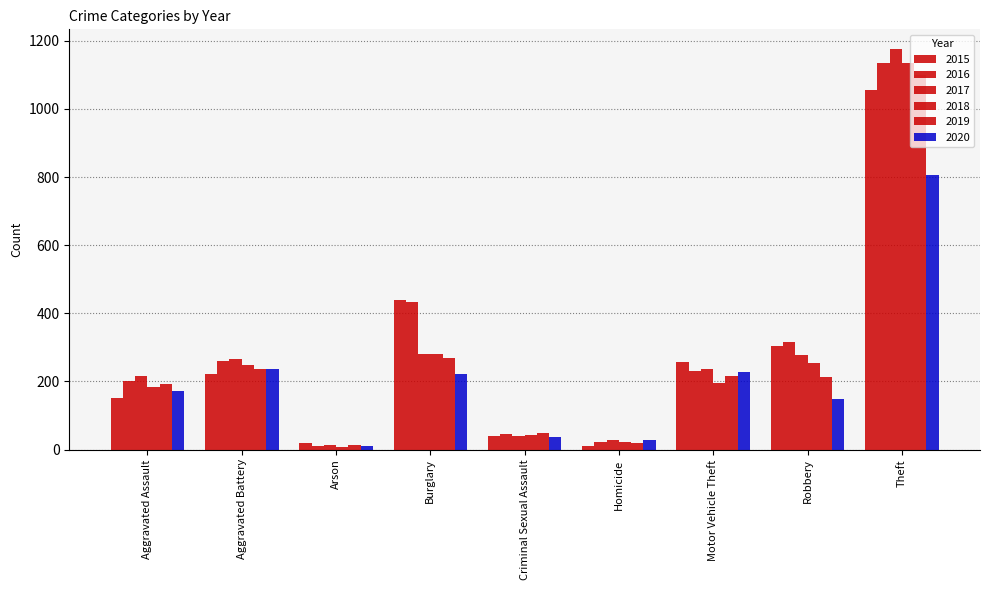

What position from the left is Homicide?

6